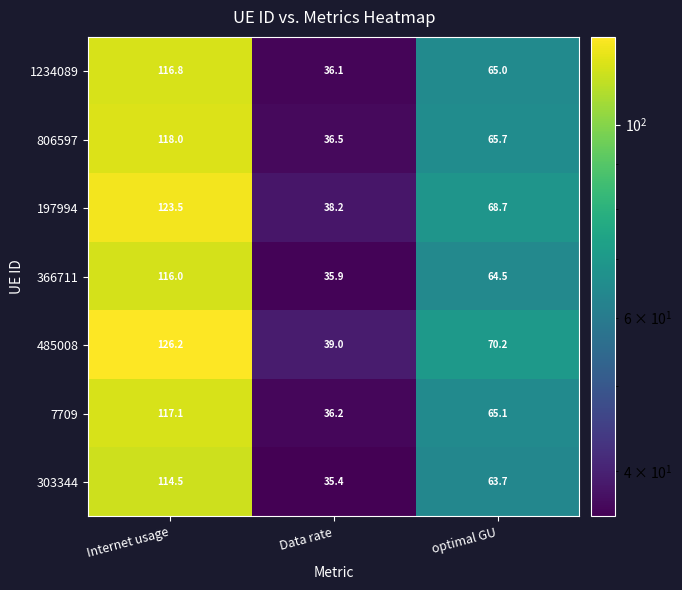

How many categories are shown in the chart?

3